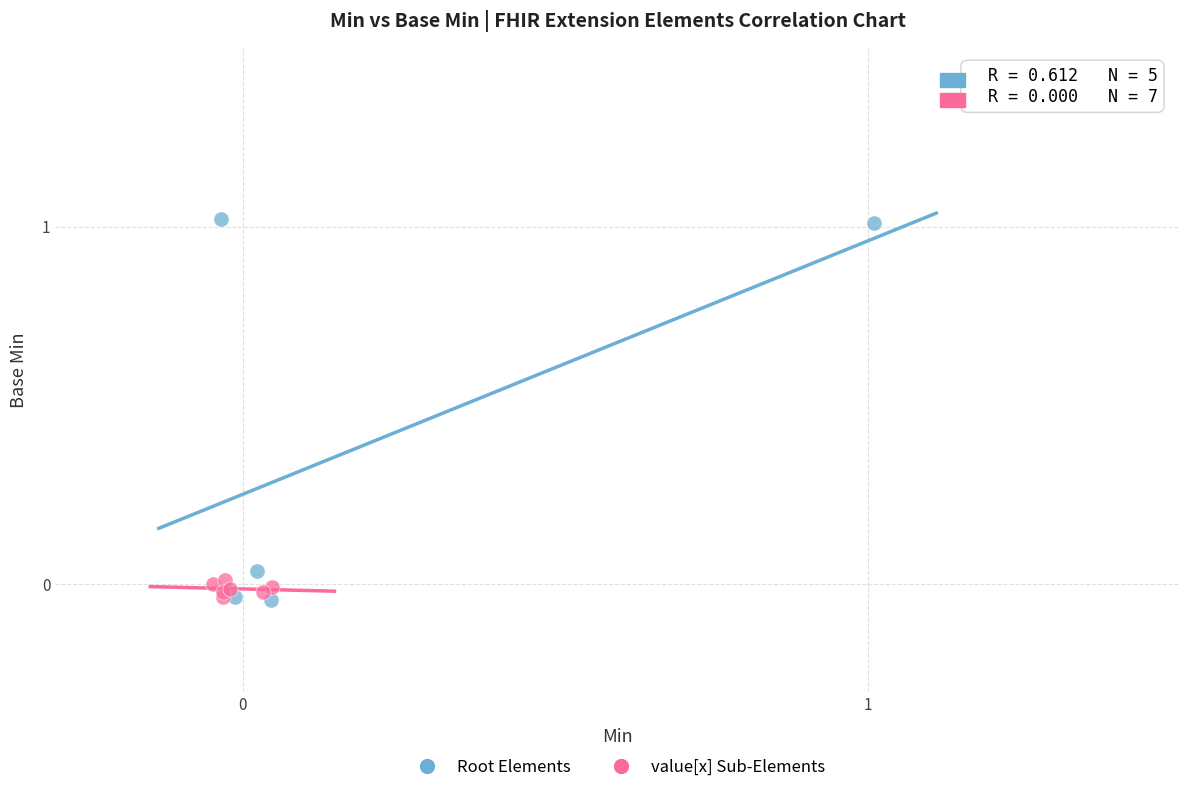

Which series reaches the maximum Y coordinate?

Root Elements